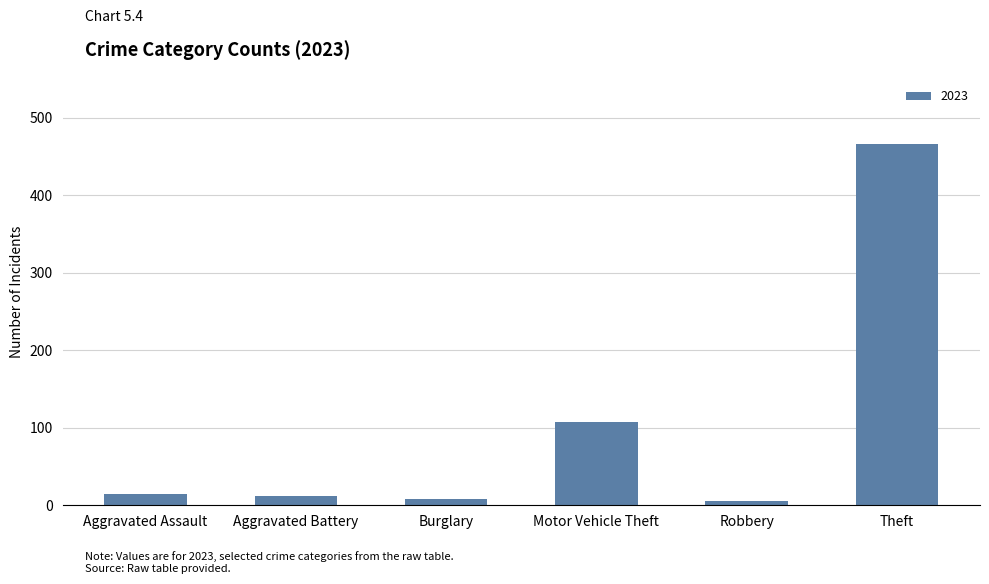

What is the greatest value displayed?

466